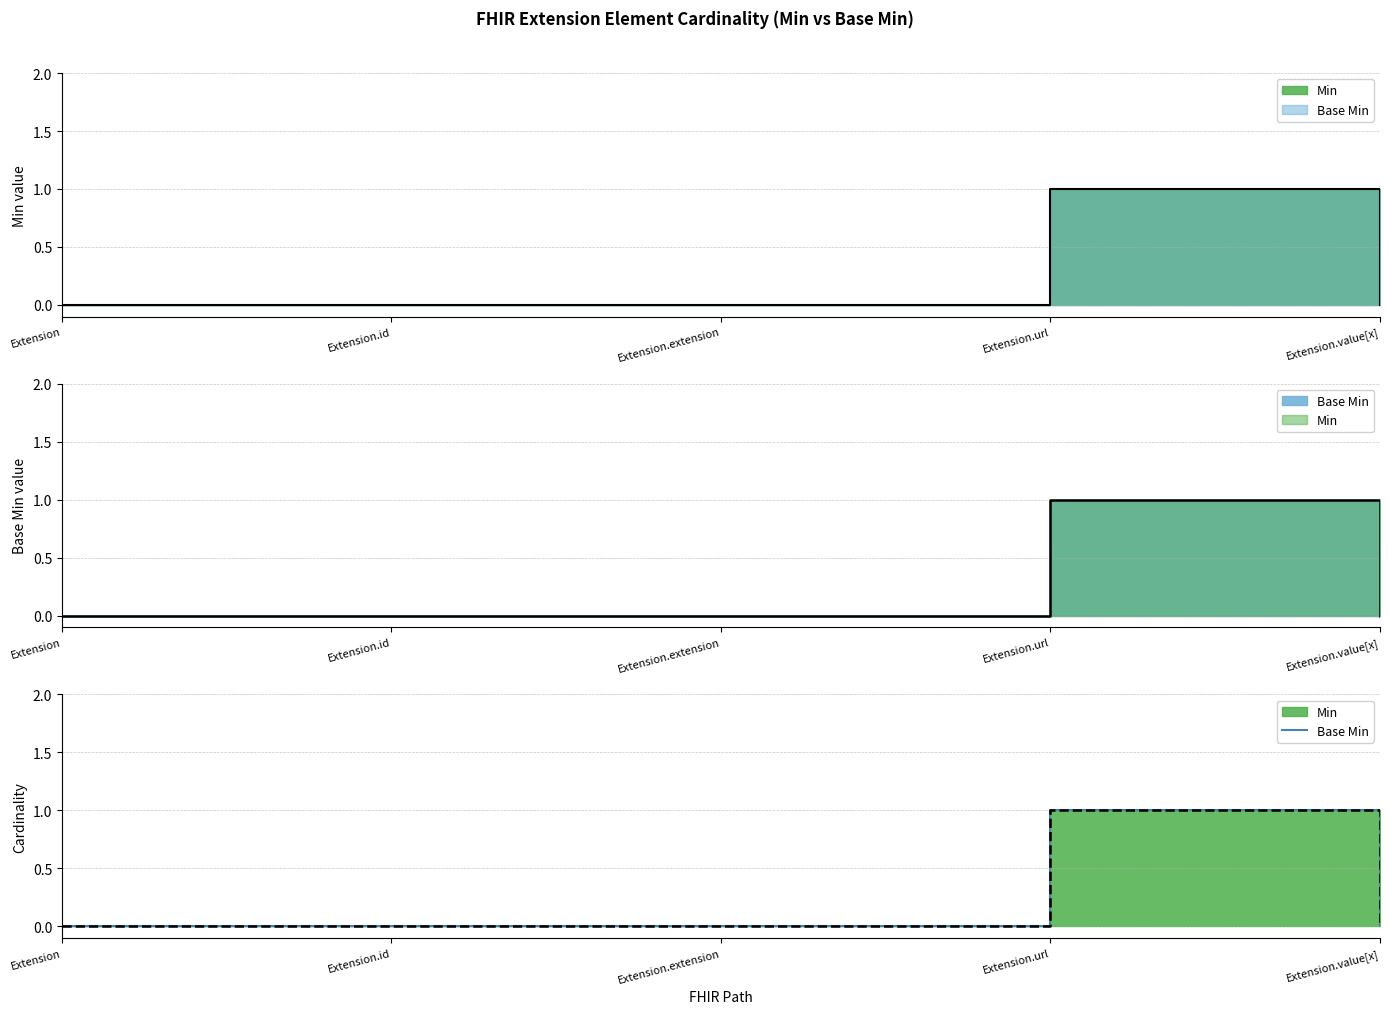

Which category has the lowest value across all series?

Extension